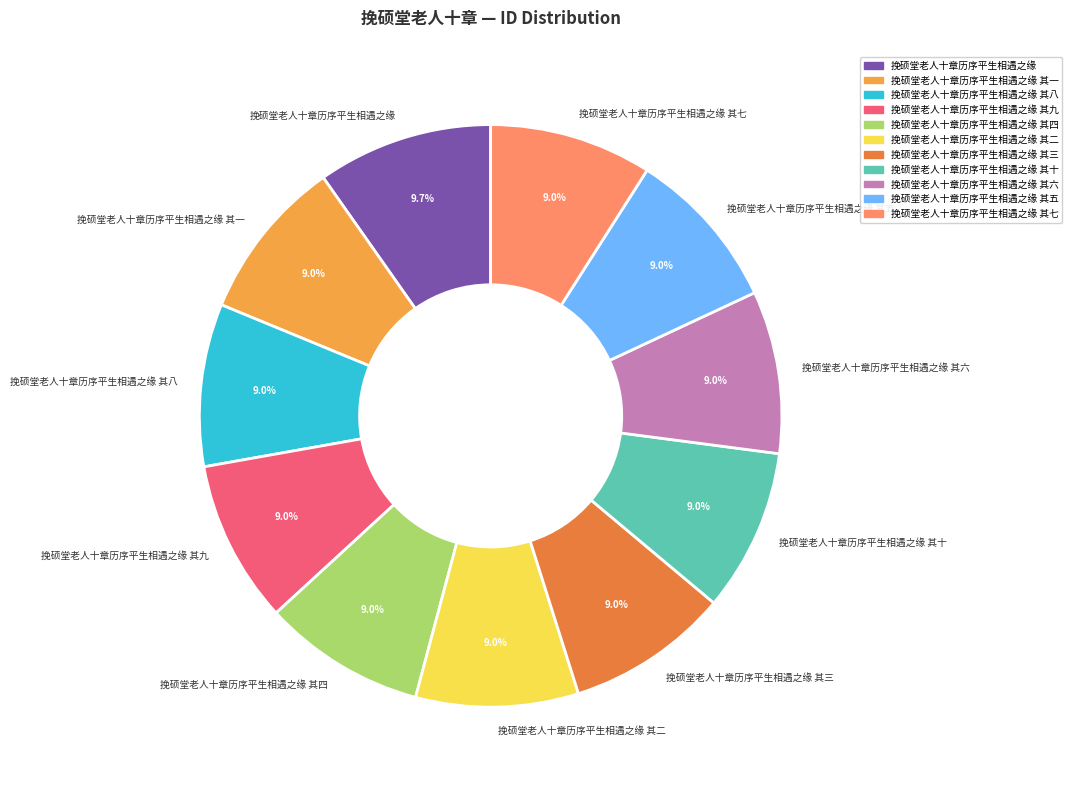

Approximately how many times larger is the value at 挽硕堂老人十章历序平生相遇之缘 其二 compared to 挽硕堂老人十章历序平生相遇之缘 其九?

1.0